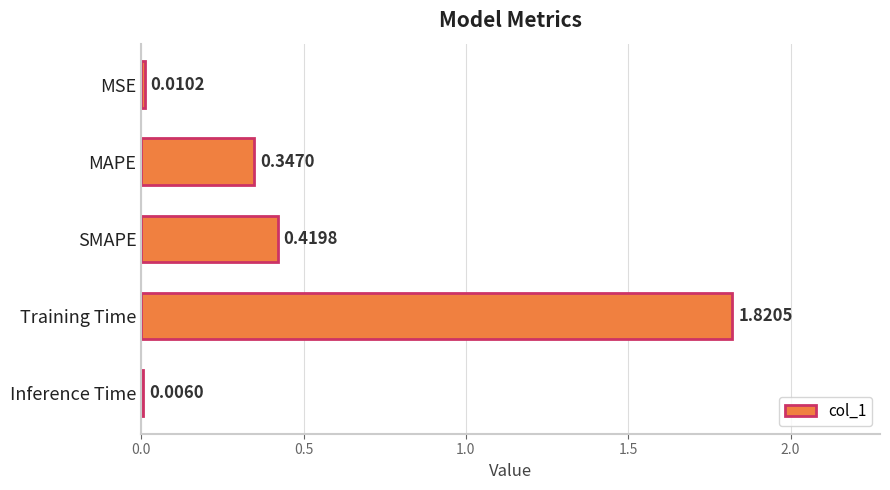

At which category does the chart reach its peak across all series?

Training Time